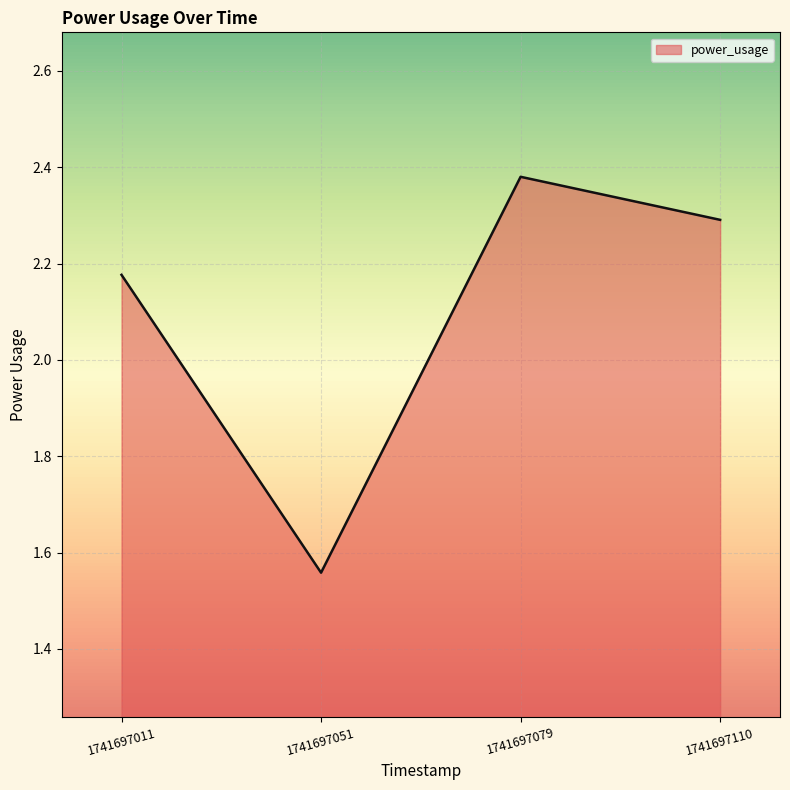

Where is the first local maximum?

1741697079